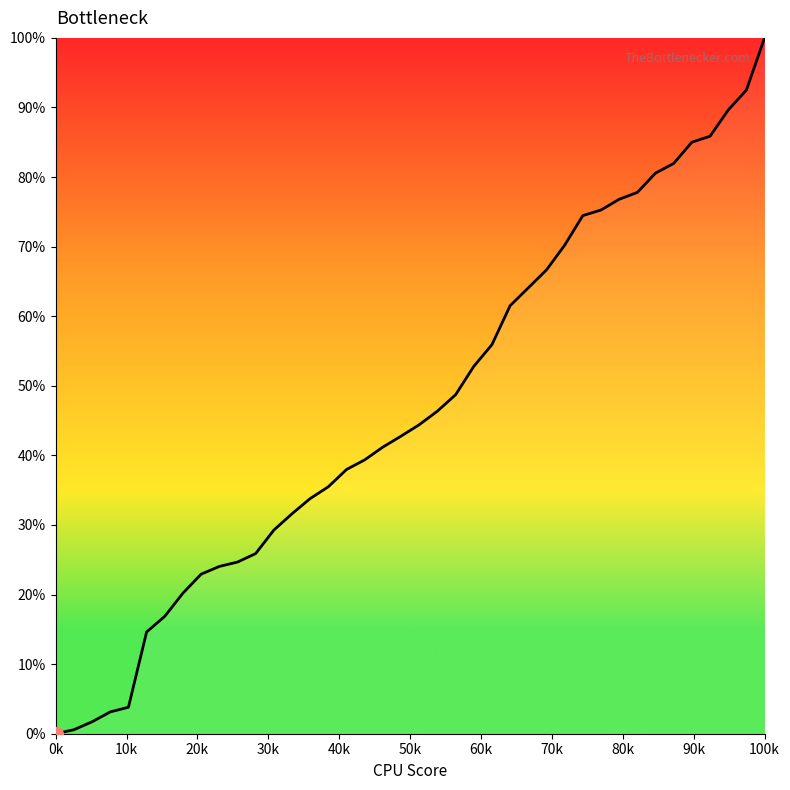

What is the difference between the maximum and minimum values?

100.0